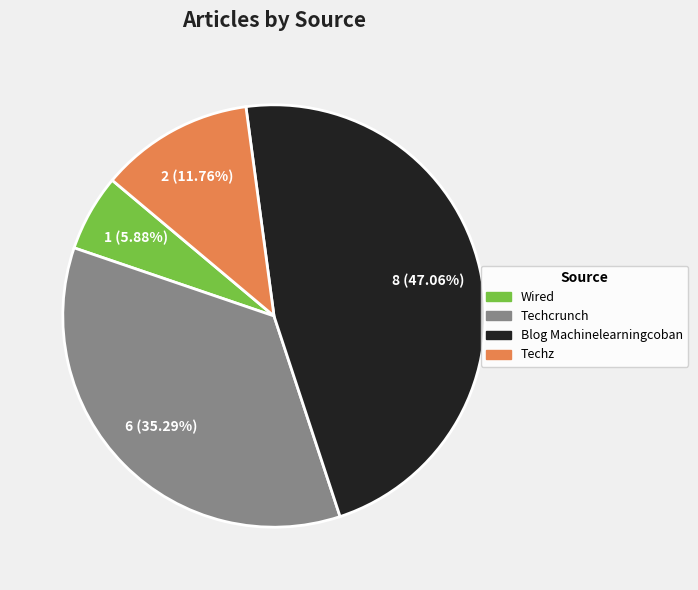

True or false: Techz accounts for 12% of the total.

True